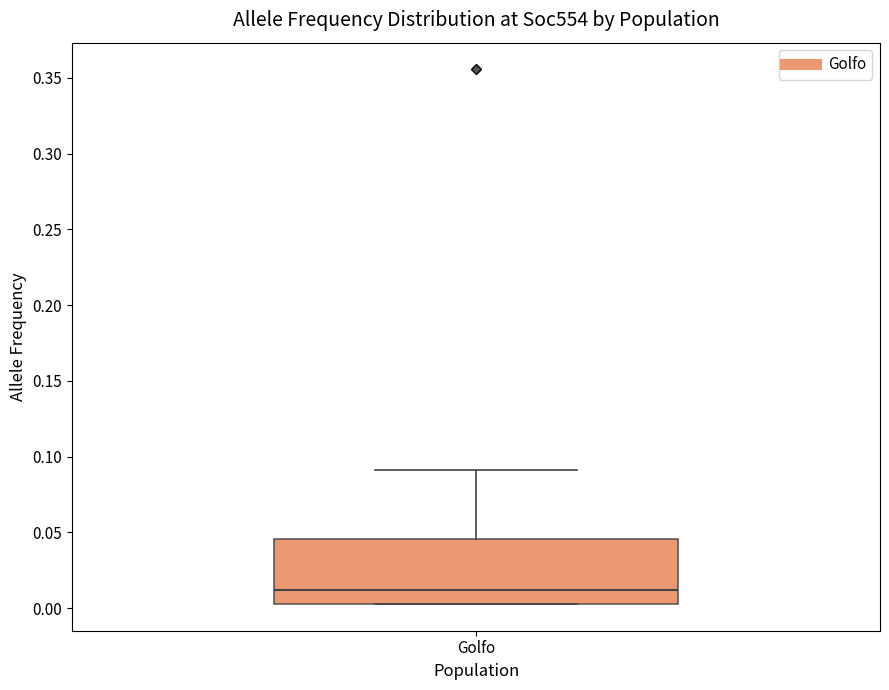

Where does the median line of the box for Golfo sit on the y-axis? The values are not printed on the chart, so give them approximately, as read against the axis.

0.010